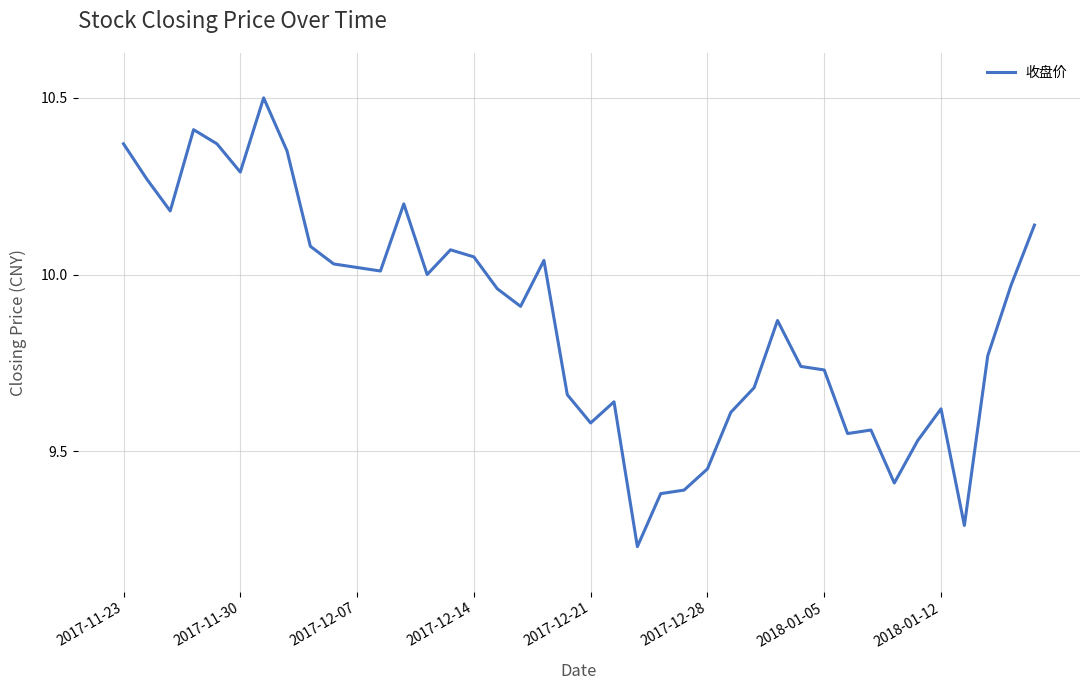

What is the maximum value shown in the chart?

10.5